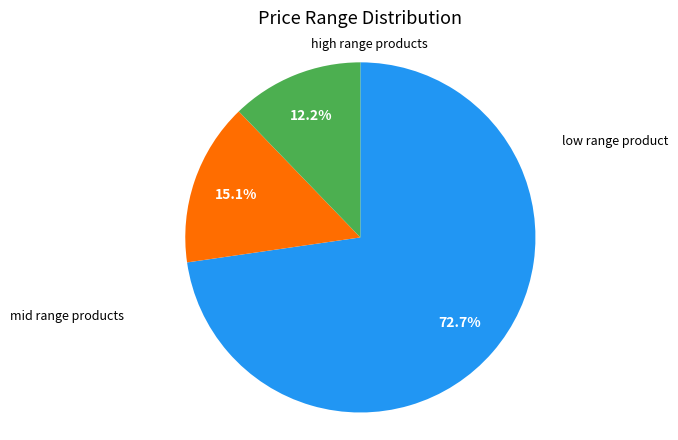

Does any single category account for the majority?

Yes